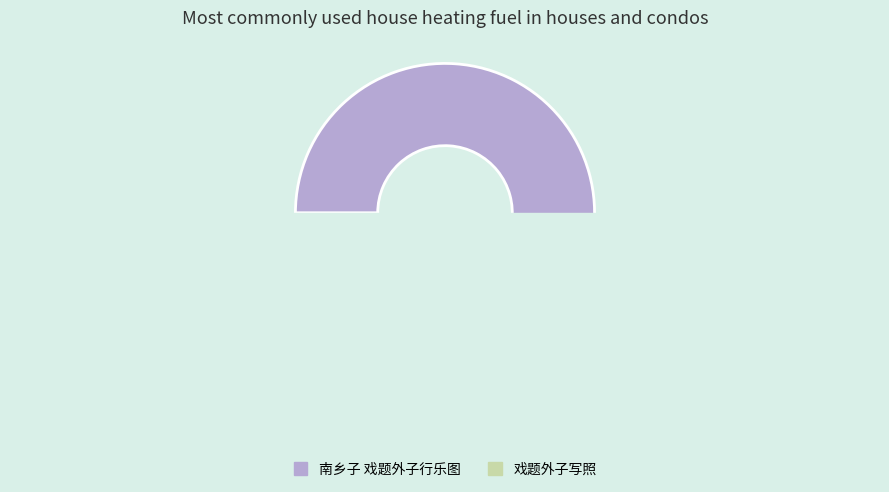

What is the majority slice?

南乡子 戏题外子行乐图